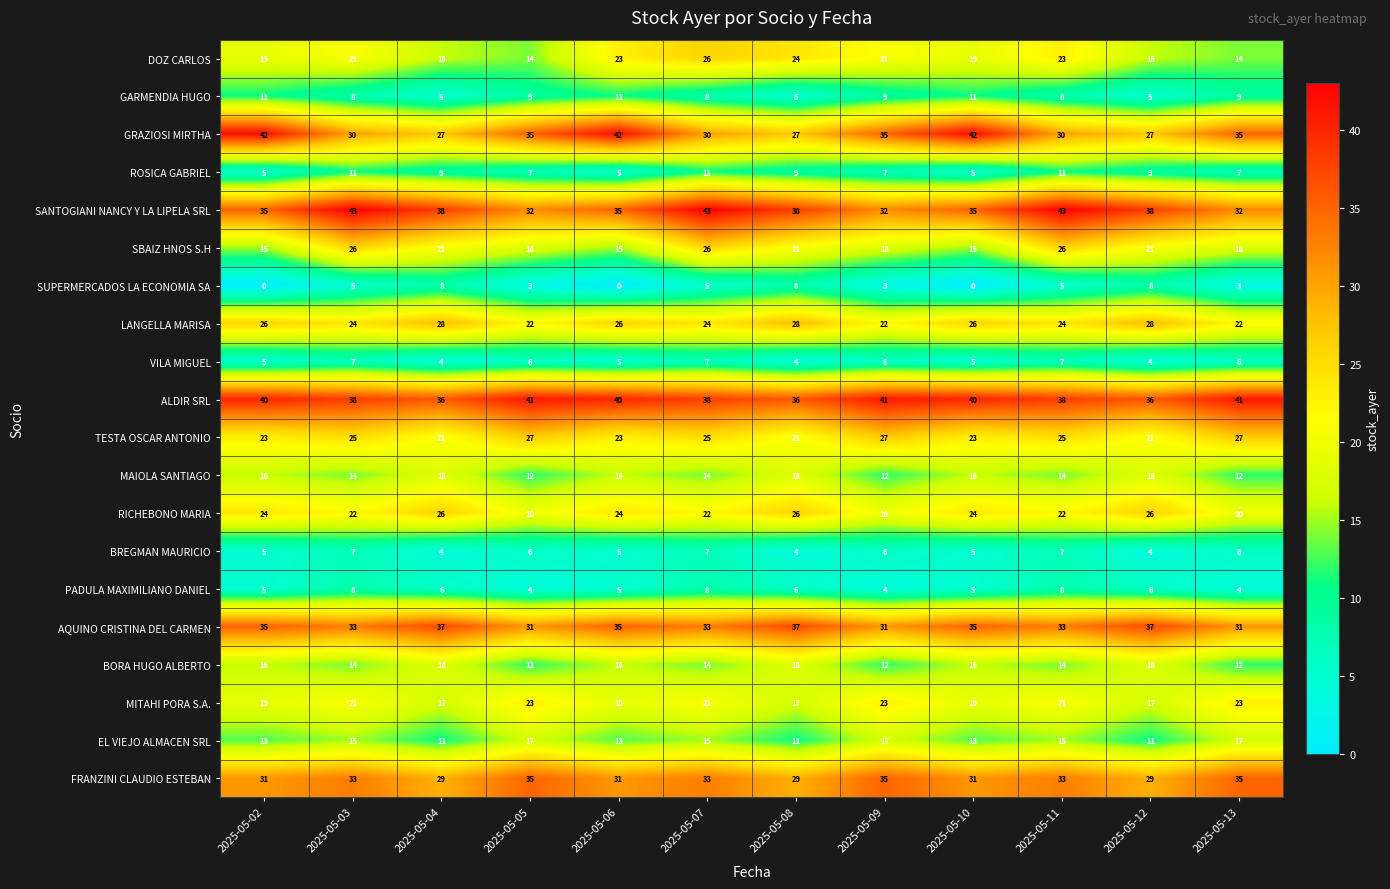

What is the minimum value for ROSICA GABRIEL?

5